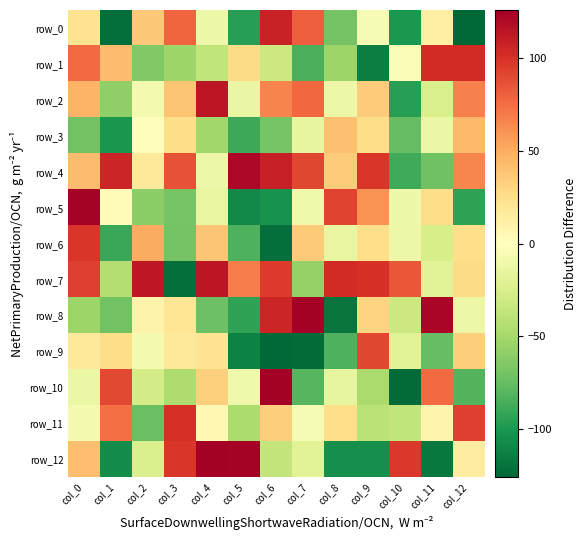

Which category has the highest value in the row_9 series?

col_9